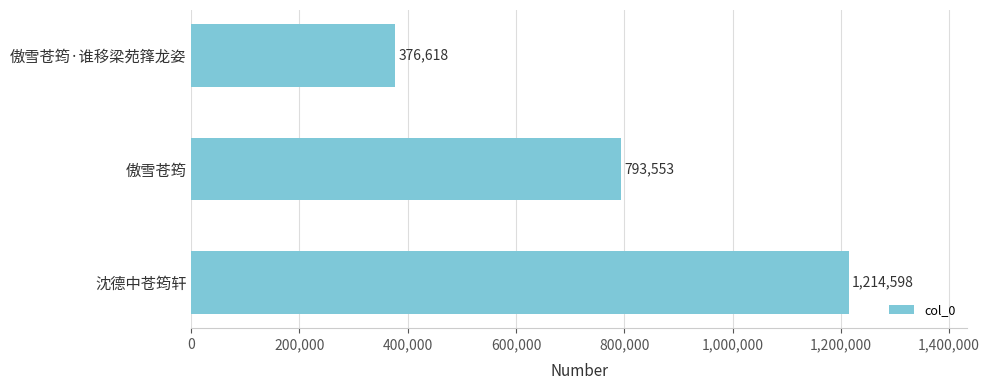

Reading top to bottom, list all the values displayed in this chart.

傲雪苍筠·谁移梁苑箨龙姿=376618	傲雪苍筠=793553	沈德中苍筠轩=1214598